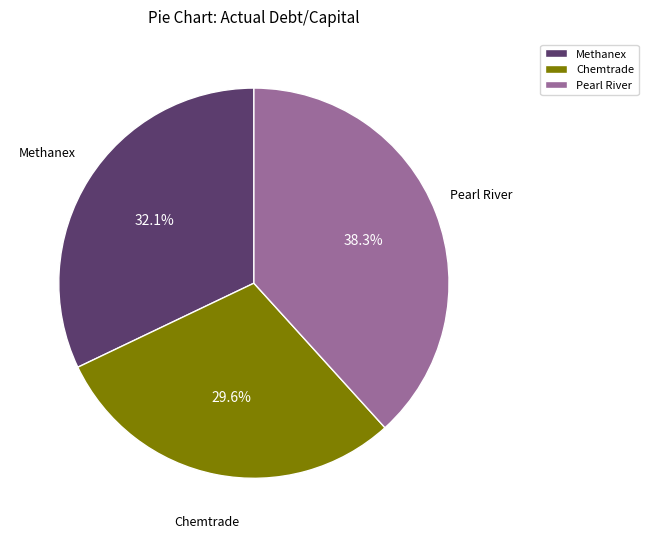

Rank the categories by value from lowest to highest.

Chemtrade, Methanex, Pearl River